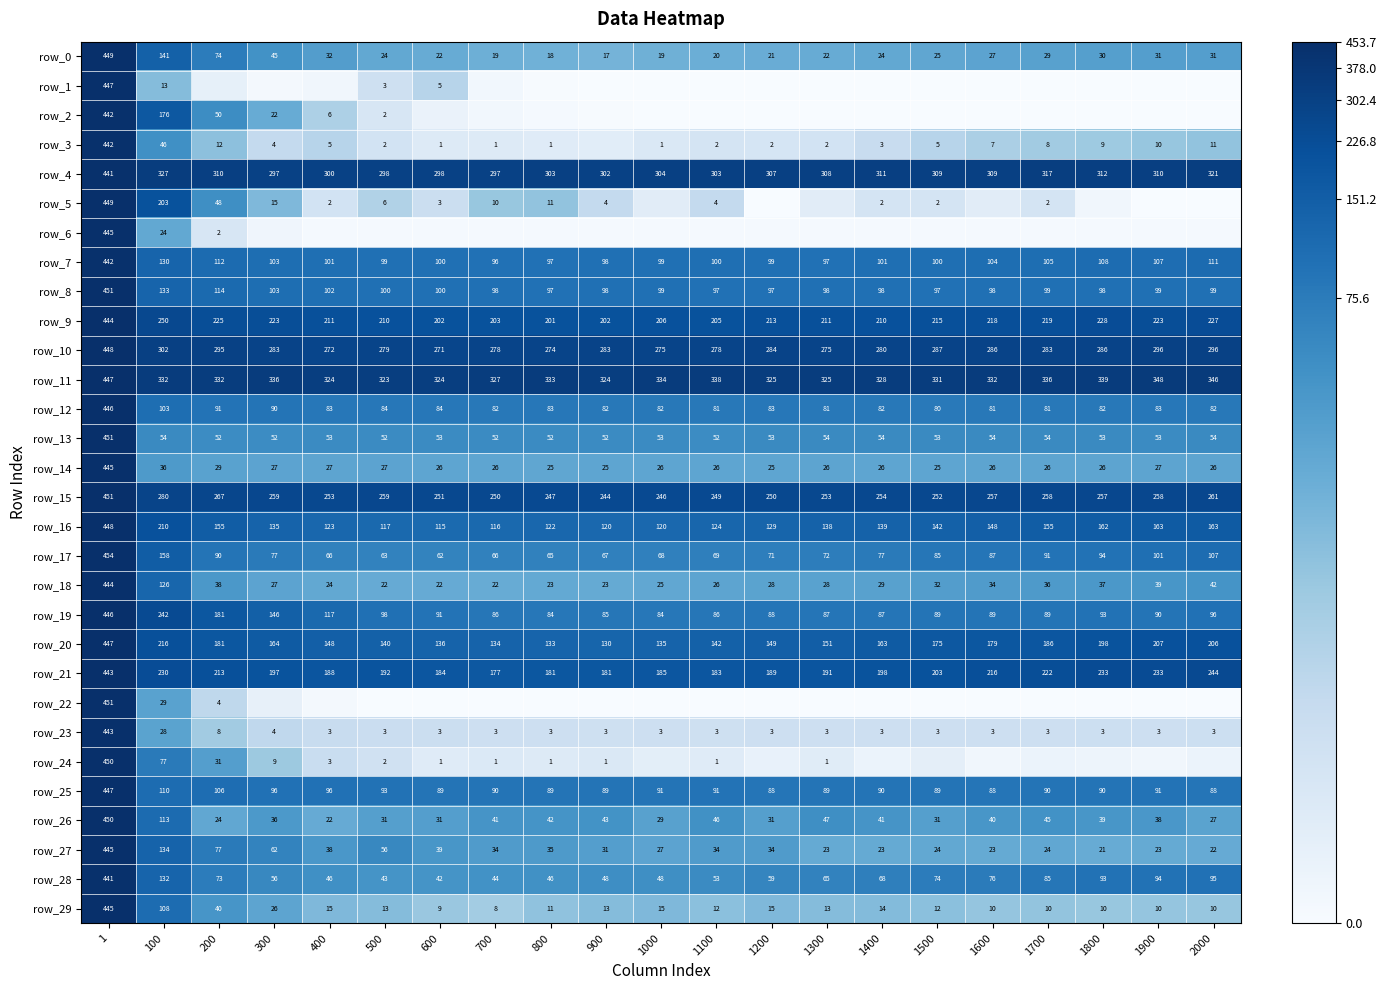

At how many categories does at least one series exceed 0?

21